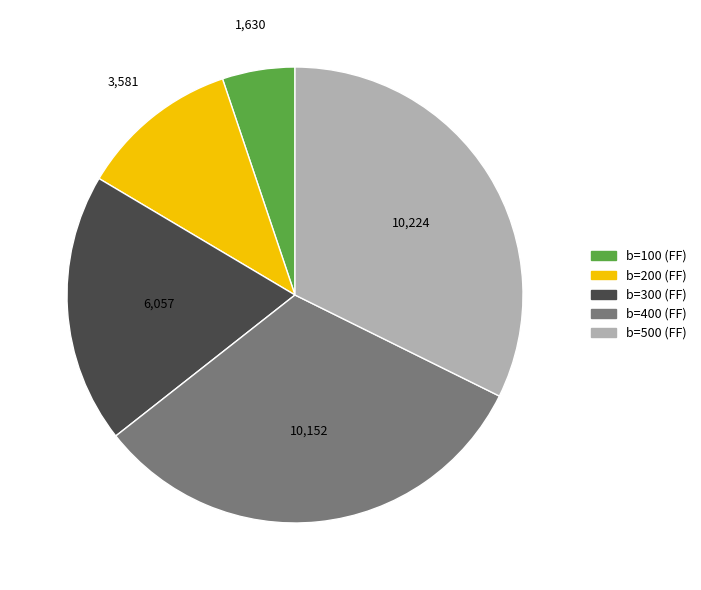

Is there a majority slice in this chart?

No